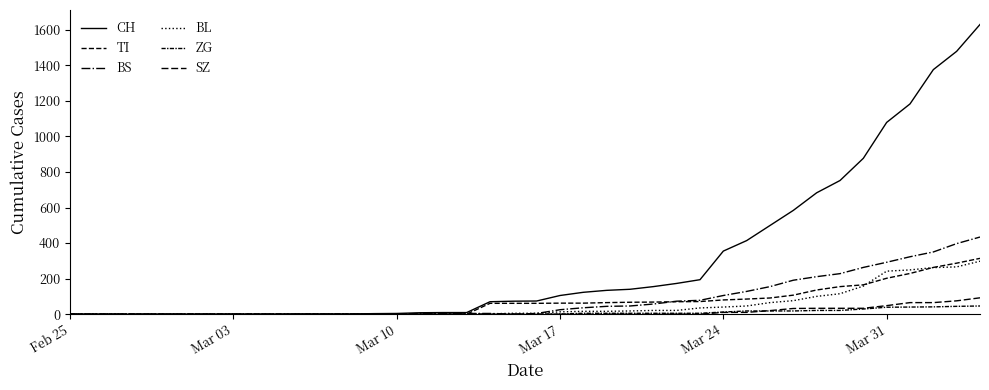

Does the chart display data point markers on the line(s)?

No